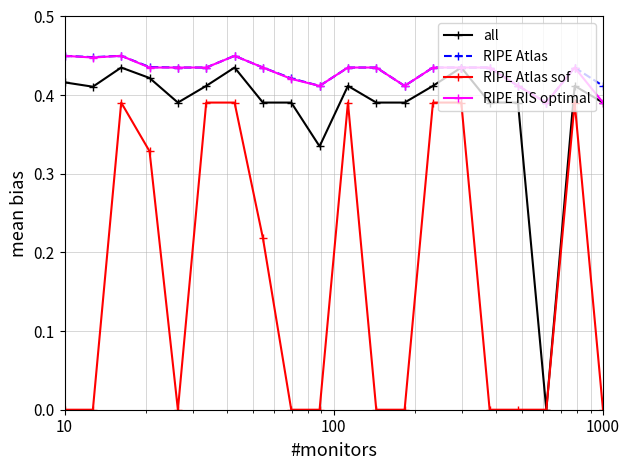

True or false: RIPE Atlas and RIPE Atlas sof cross at least once.

False